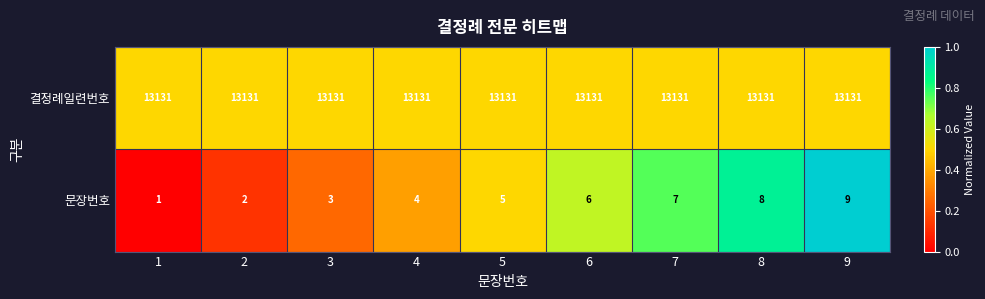

True or false: 결정례일련번호 has a value of 13131 at 1.

True